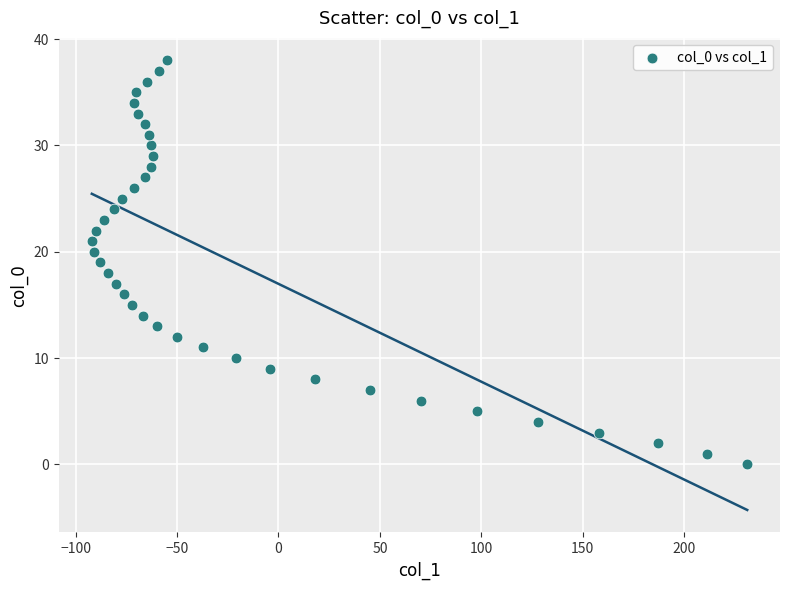

What is the range of Y values (max minus min)?

38